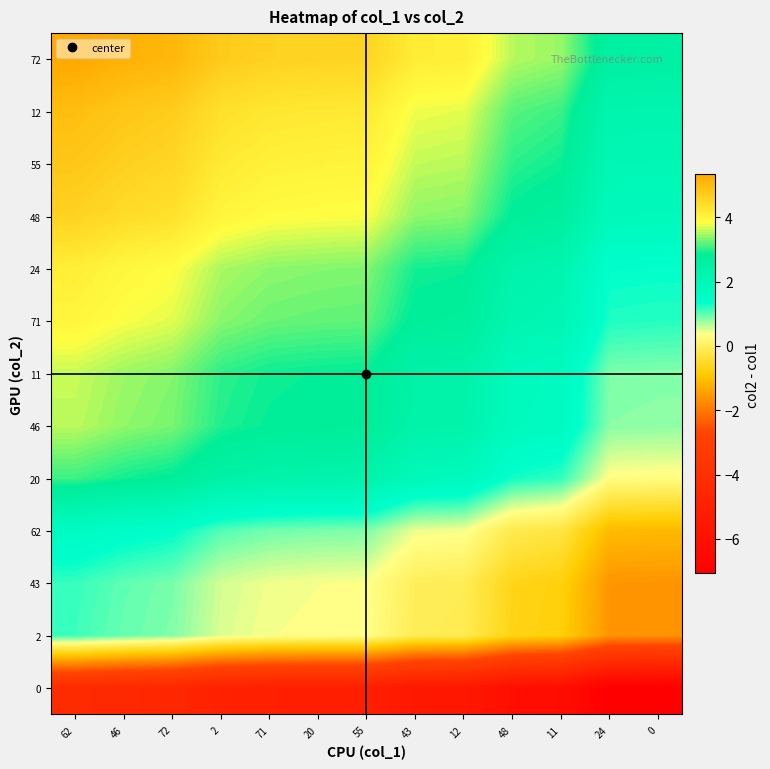

How many distinct data groups are displayed?

13